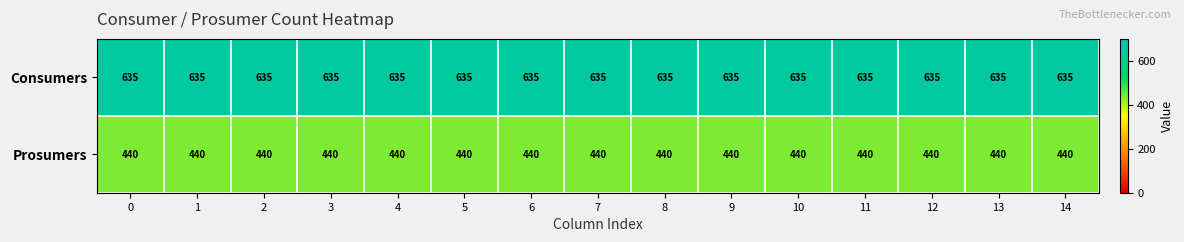

List the series in order of their peak value, lowest first.

Prosumers, Consumers